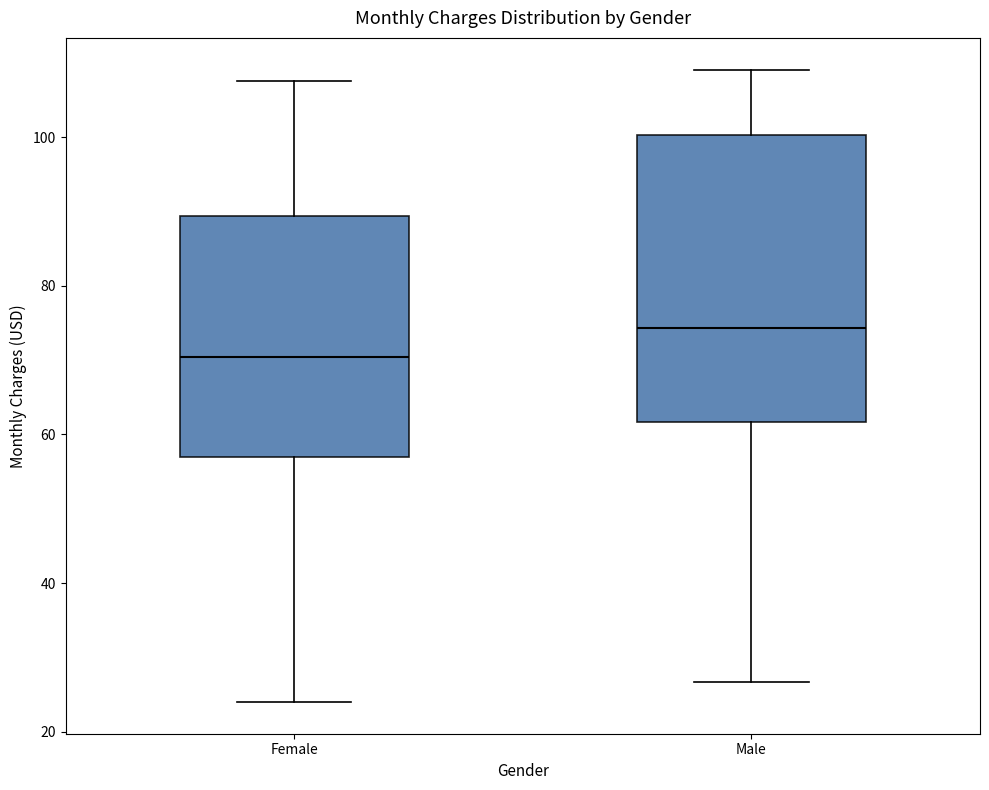

Which box is the tallest, from its lower edge to its upper edge?

Male